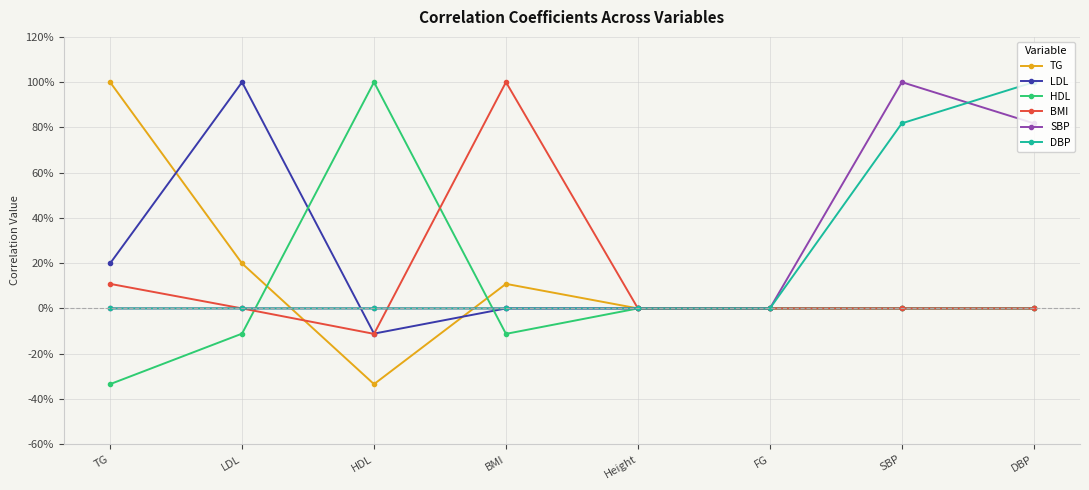

How many times do DBP and TG cross each other?

2